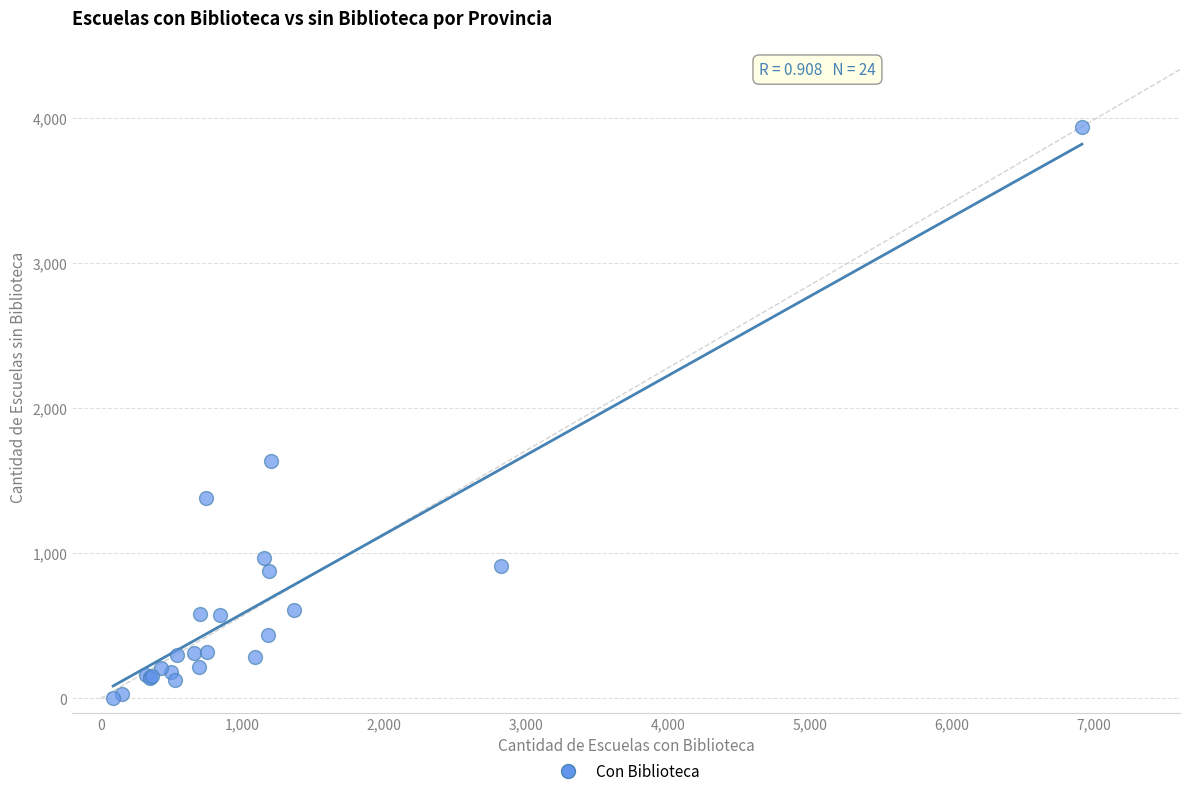

What Y value in the scatter plot is closest to 1974?

1638